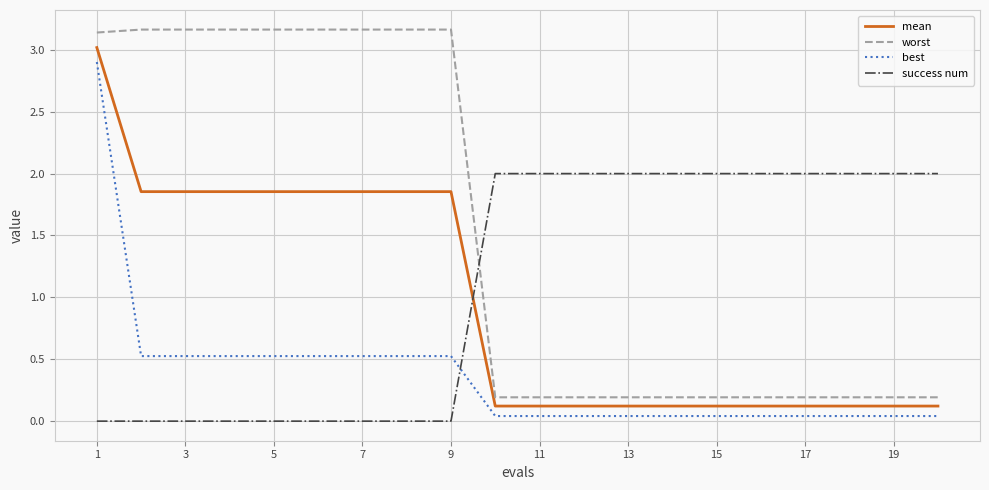

Which series has the widest spread of values?

worst